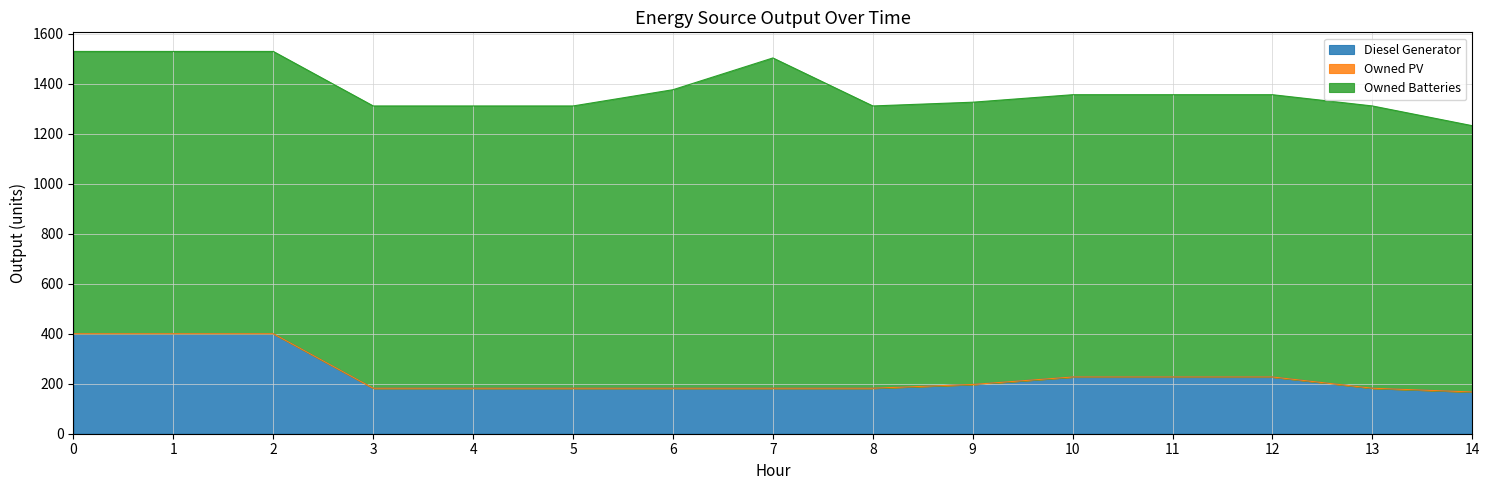

Is it true that Owned Batteries equals 544 at 12?

False